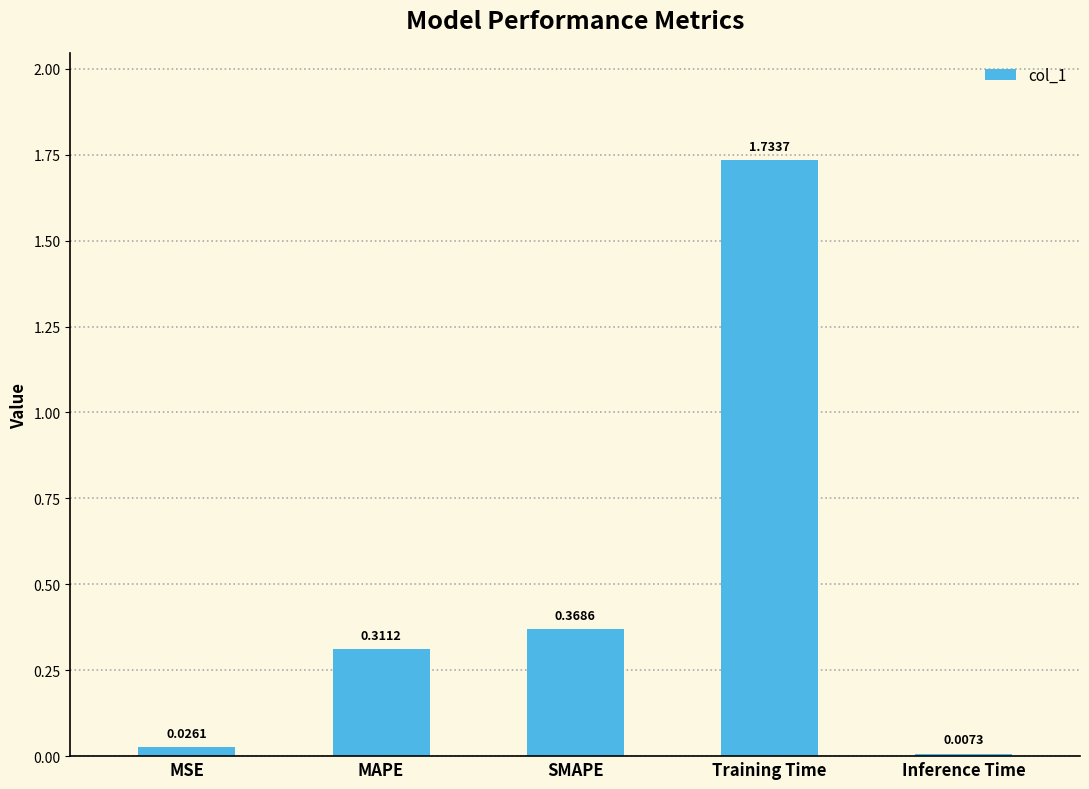

Which has a higher value, SMAPE or Training Time?

Training Time